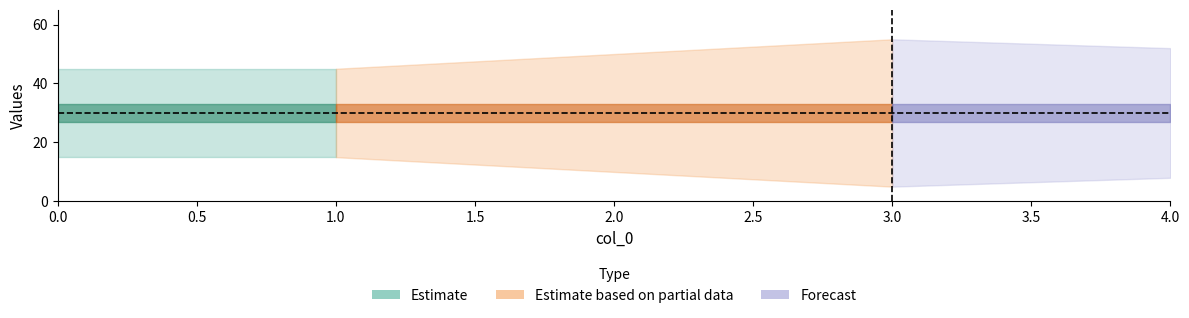

What is the minimum value for col_1?

15